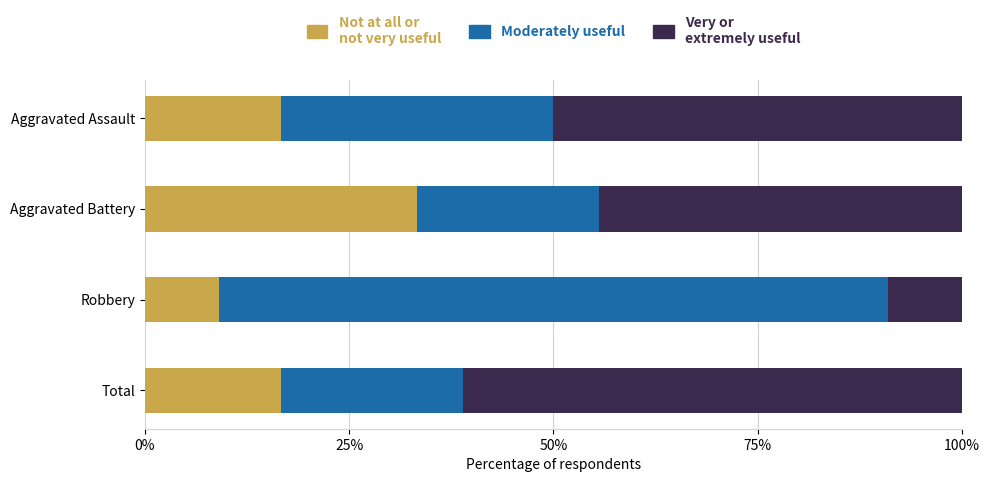

What is the sum of the Not at all or not very useful values at Aggravated Assault and Total?

33.3